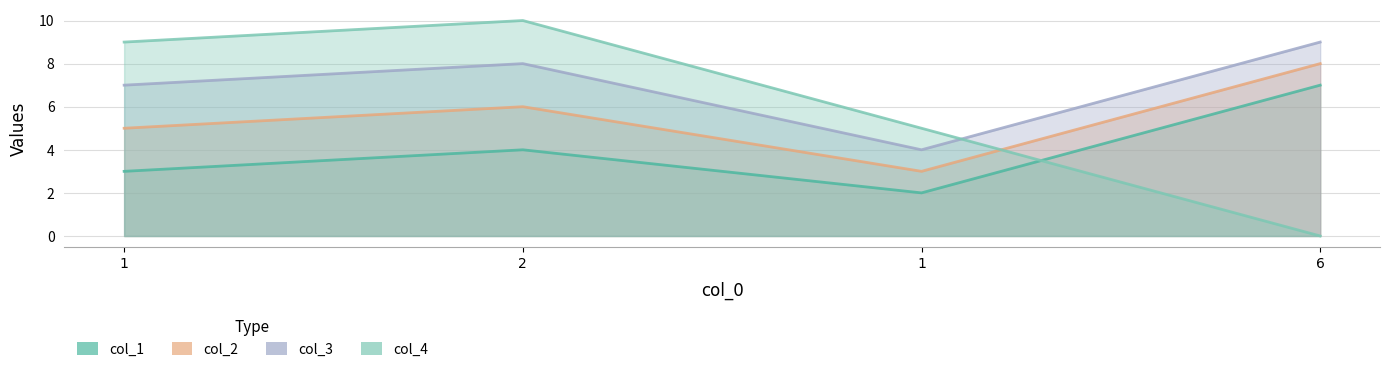

What are all the series names shown in the legend?

col_1, col_2, col_3, col_4